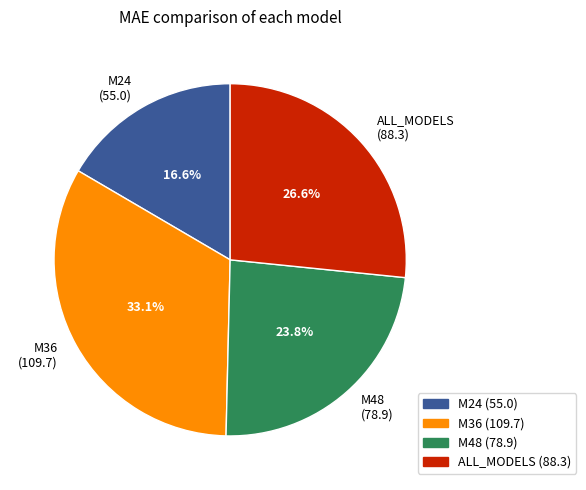

To the nearest percent, what percentage of the pie is M36?

33%